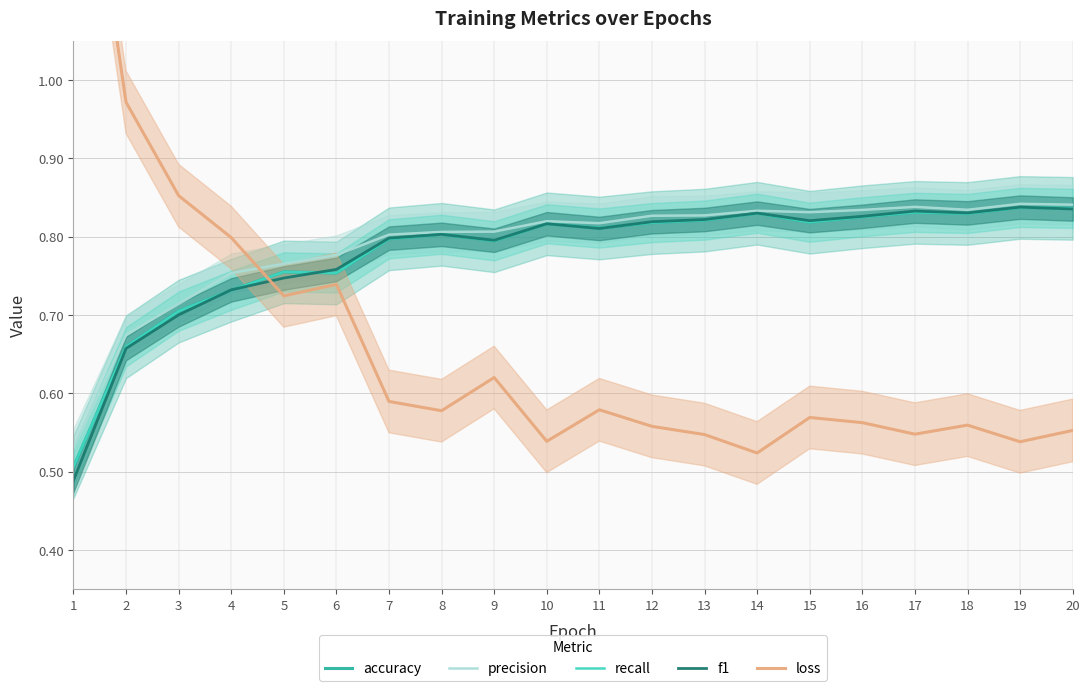

What is the value of the precision point at the 20th from the left?

0.8